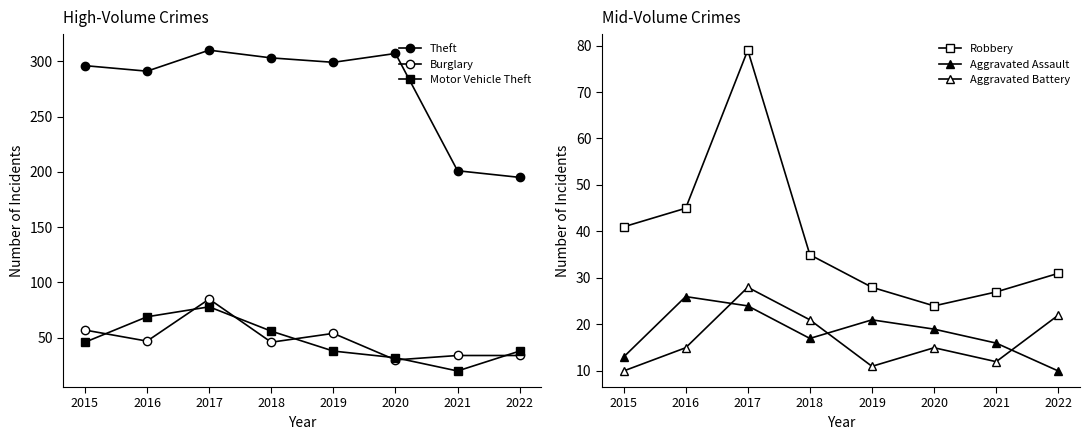

Rank the series by their maximum value, from highest to lowest.

Theft, Burglary, Robbery, Motor Vehicle Theft, Aggravated Battery, Aggravated Assault